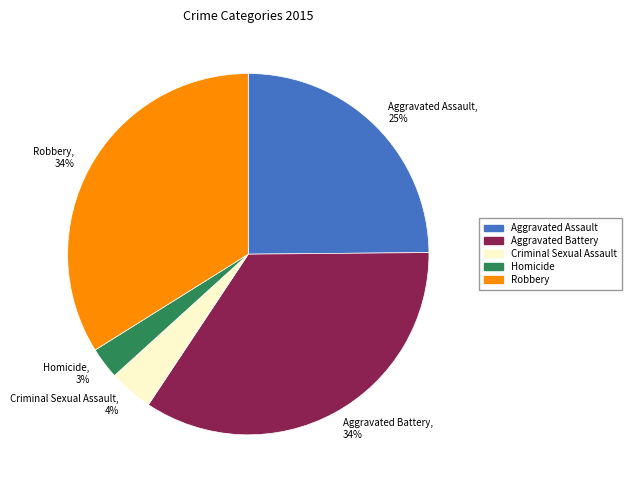

Which category has the smallest portion of the pie?

Homicide